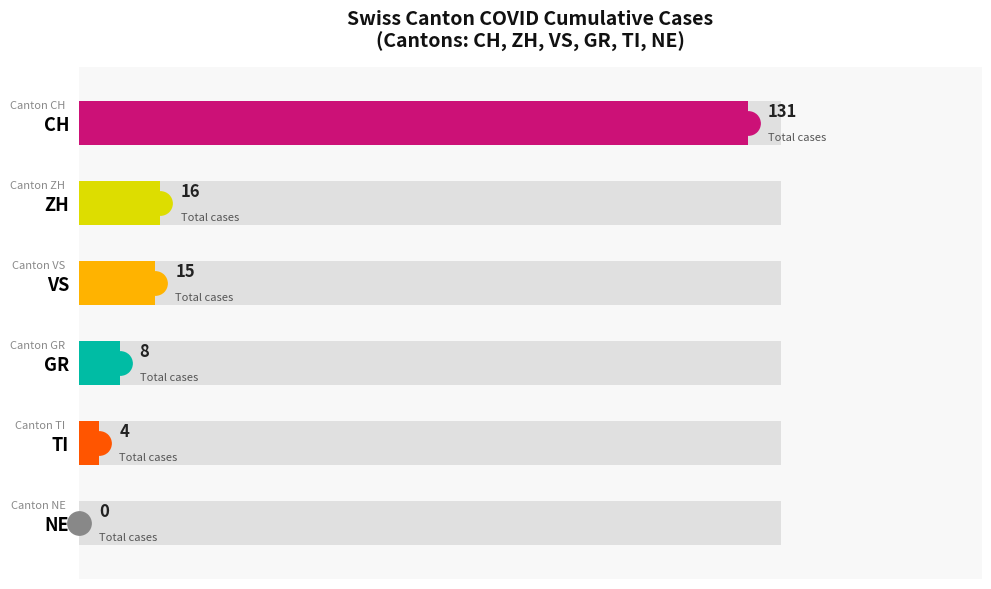

Which series contains the highest Y value?

CH